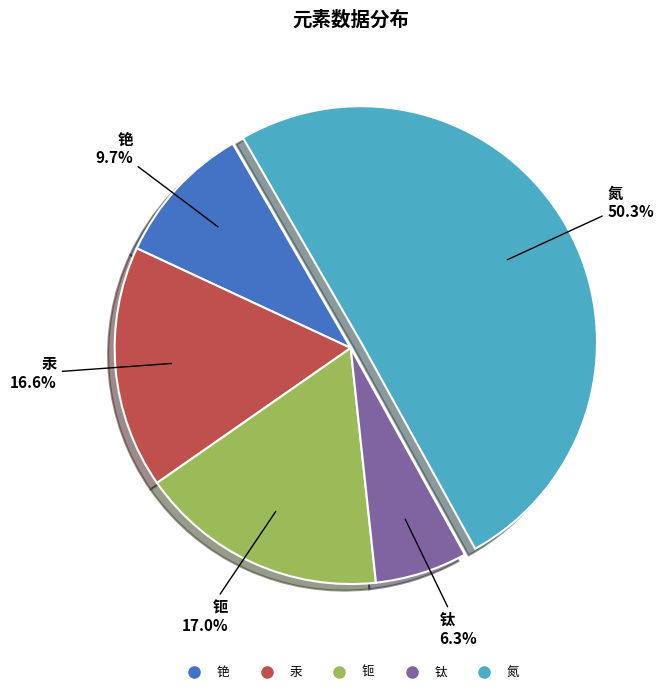

What is the smallest slice in the pie chart?

钛